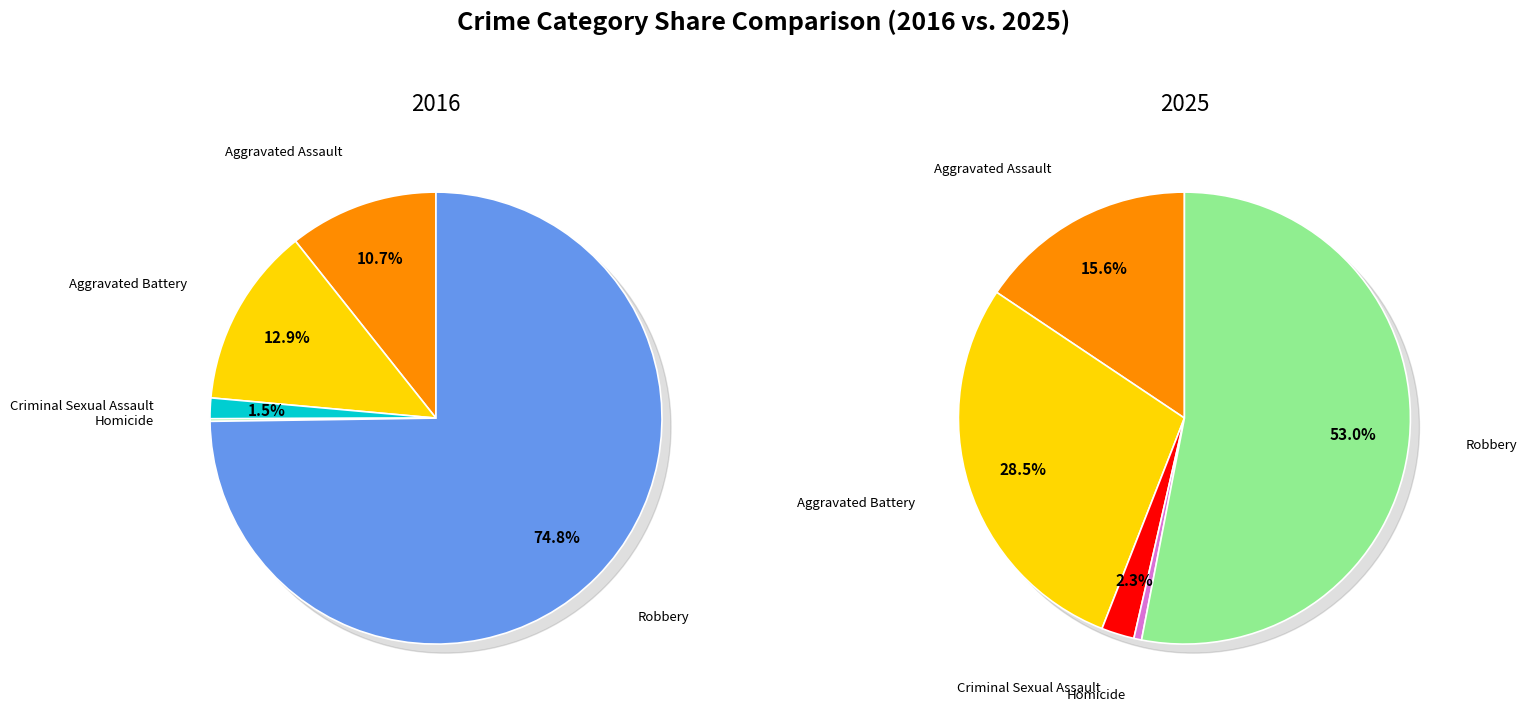

To the nearest percent, what is the difference between the largest and smallest slice percentages?

75%